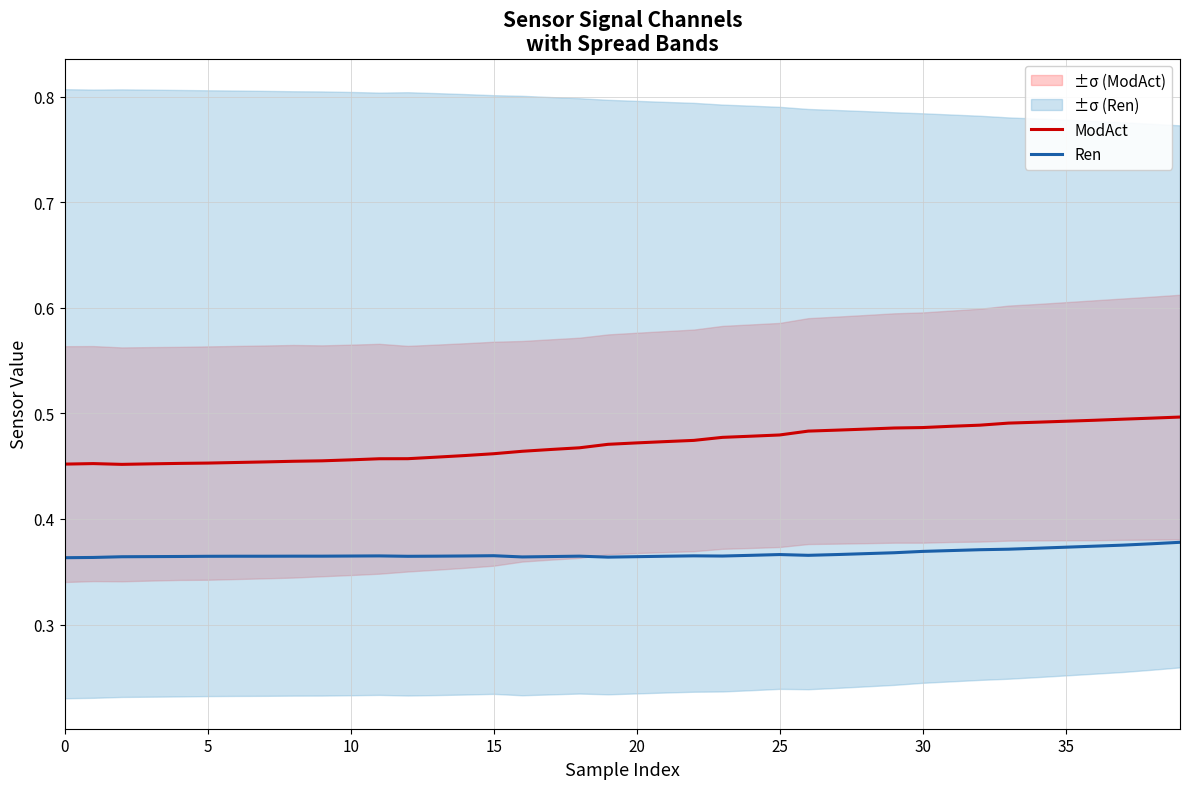

What is the sum of the Ren values at 12 and 16?

0.7